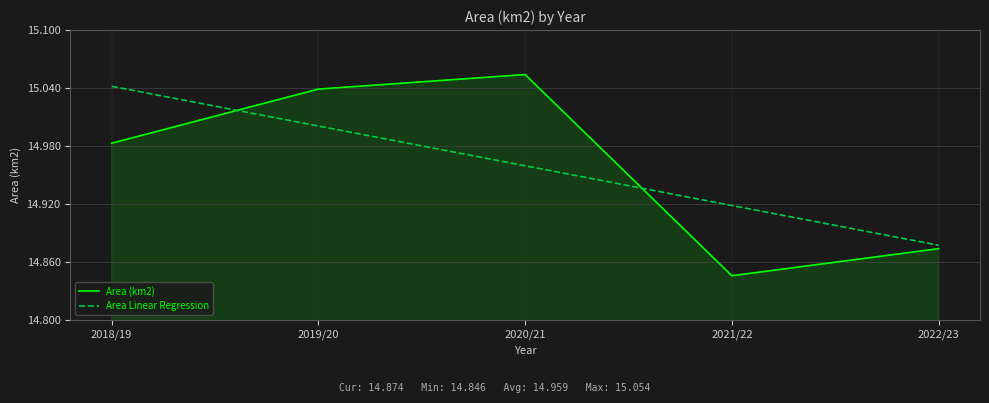

At which label does Area (km2) reach its minimum?

2021/22